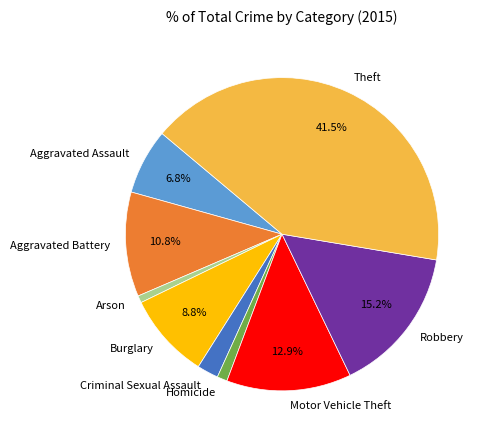

The Motor Vehicle Theft slice represents 13% of the pie. True or false?

True